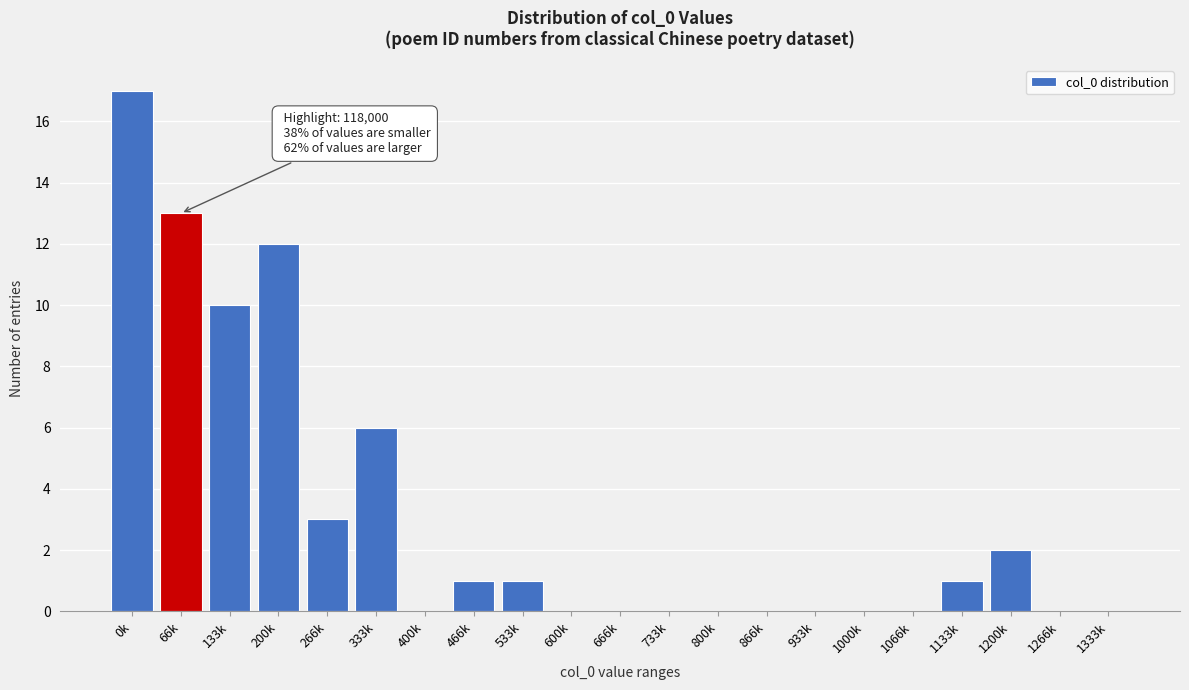

Reading left to right, transcribe all the data shown in this chart.

0k=17	66k=13	133k=10	200k=12	266k=3	333k=6	400k=0	466k=1	533k=1	600k=0	666k=0	733k=0	800k=0	866k=0	933k=0	1000k=0	1066k=0	1133k=1	1200k=2	1266k=0	1333k=0